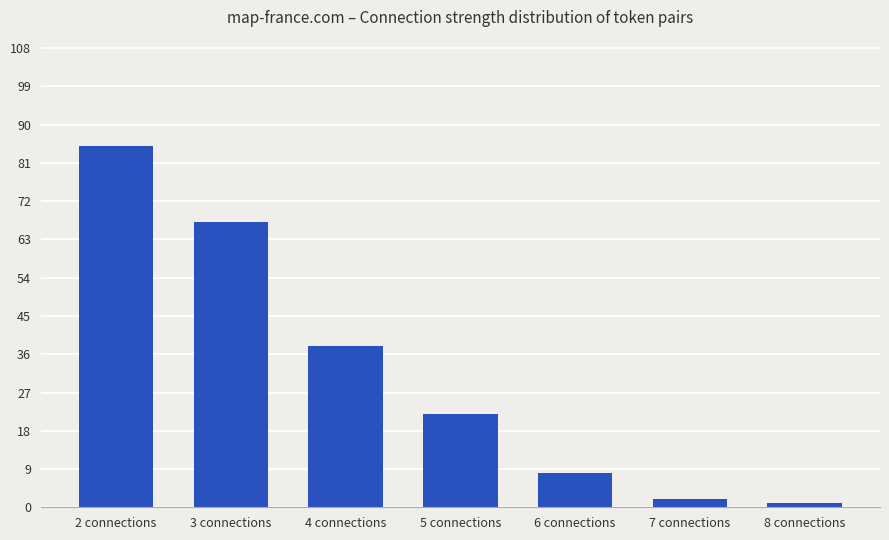

The chart shows a value of 85 at 2 connections. True or false?

True